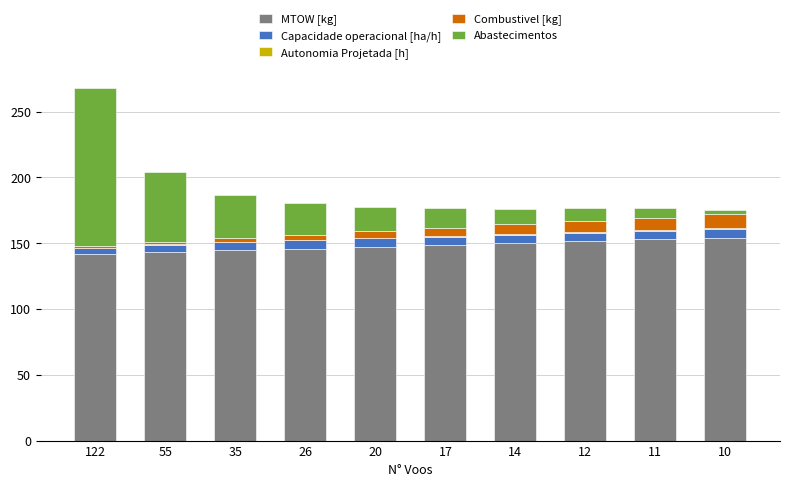

How many categories are shown in the chart?

10